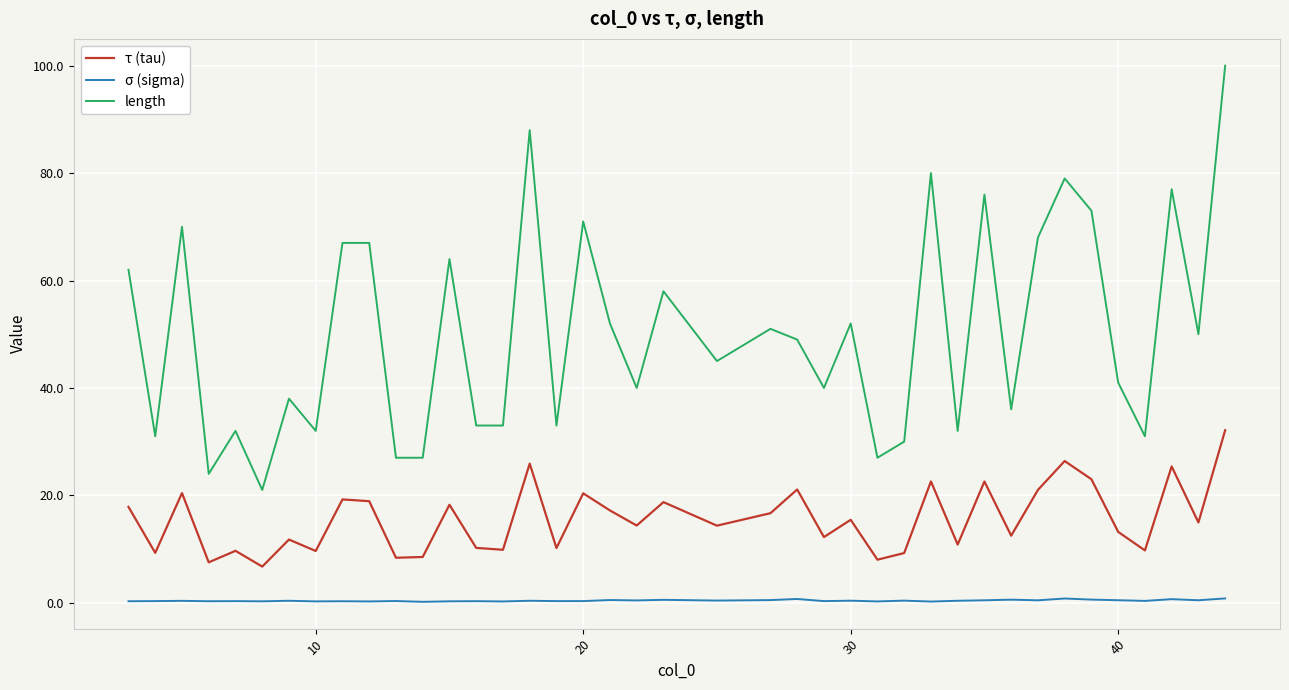

List the series in order of their peak value, lowest first.

σ (sigma), τ (tau), length